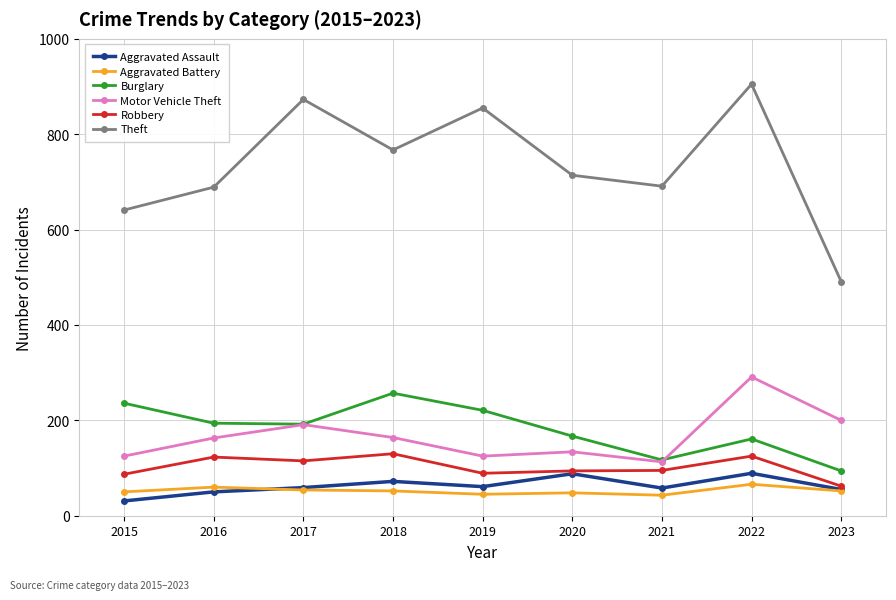

Is it true that Robbery equals 36 at 2021?

False